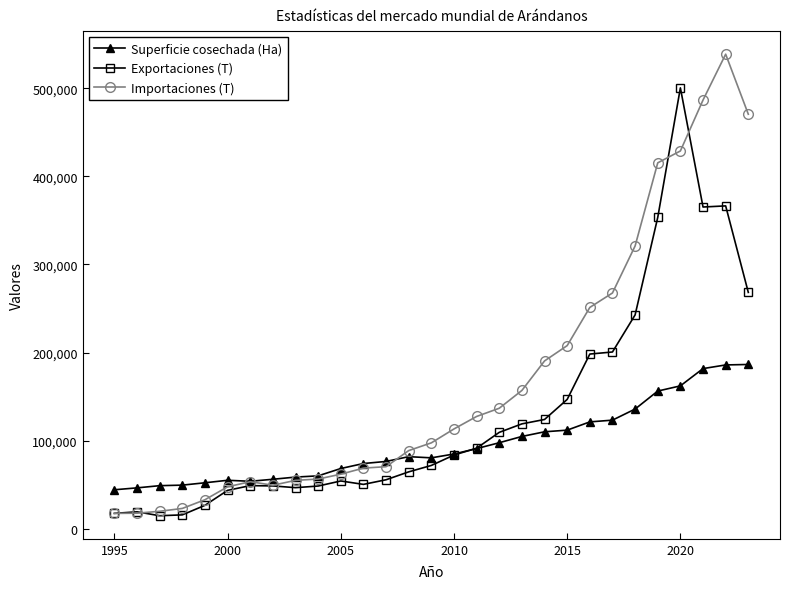

Which series ends up on top after the final intersection of Importaciones (T) and Exportaciones (T)?

Importaciones (T)